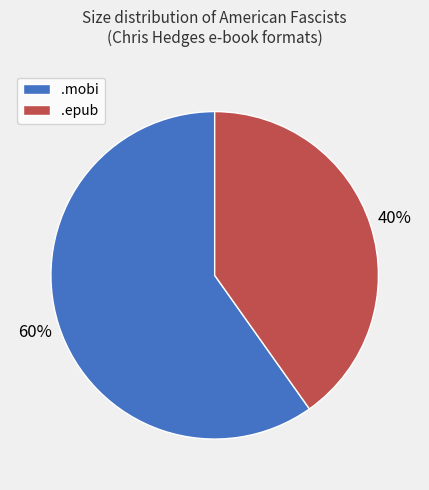

What is the ratio of the value at .epub to the value at .mobi?

0.7